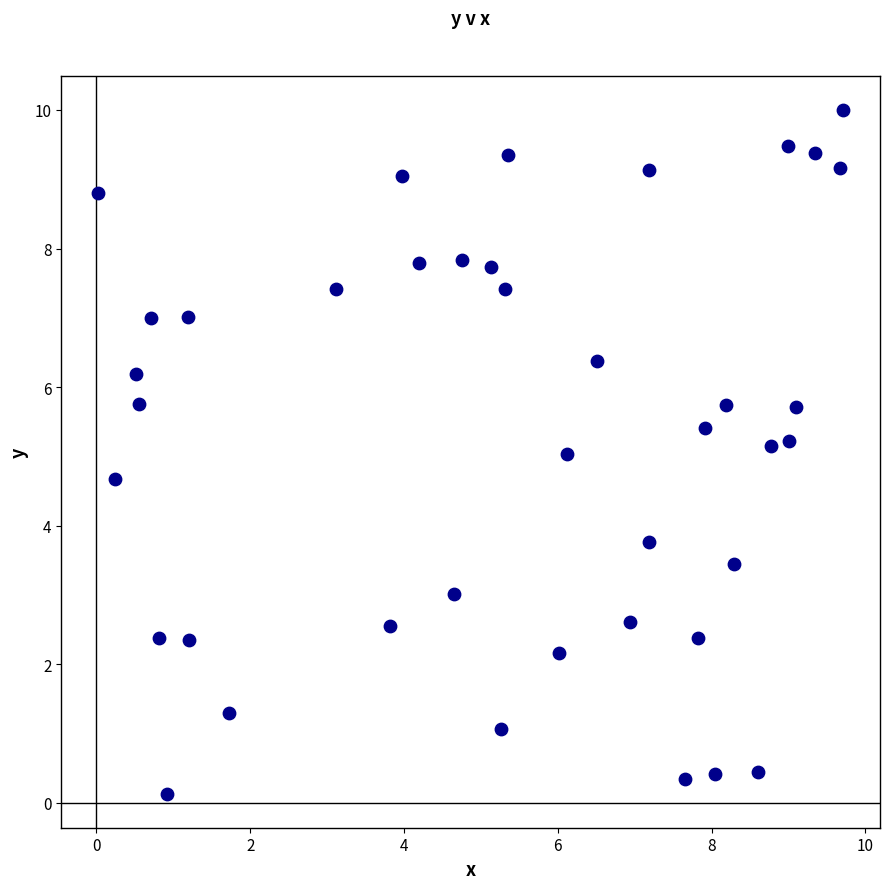

What is the range of Y values (max minus min)?

9.9